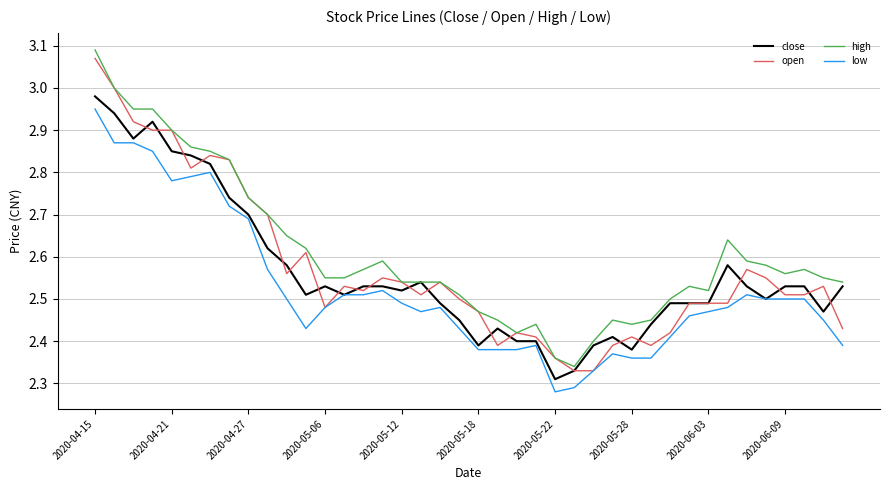

Rank the series by their maximum value, from highest to lowest.

high, open, close, low